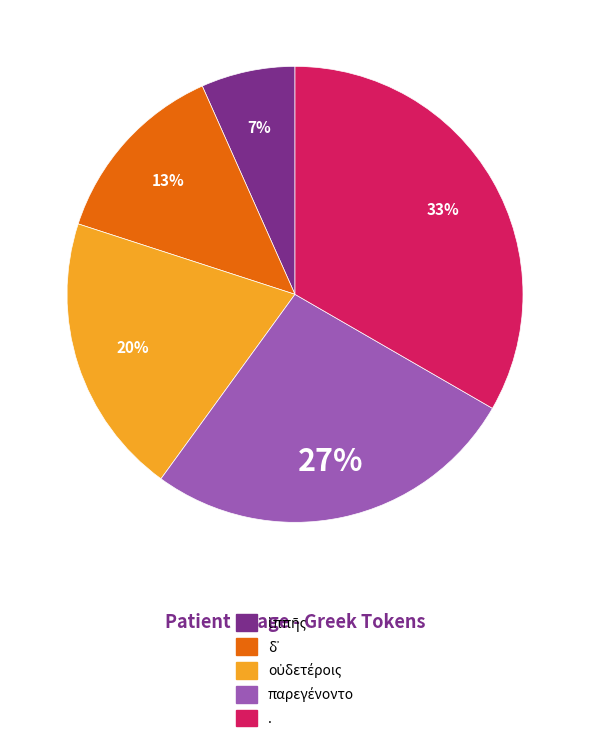

Which category has the biggest portion of the pie?

.